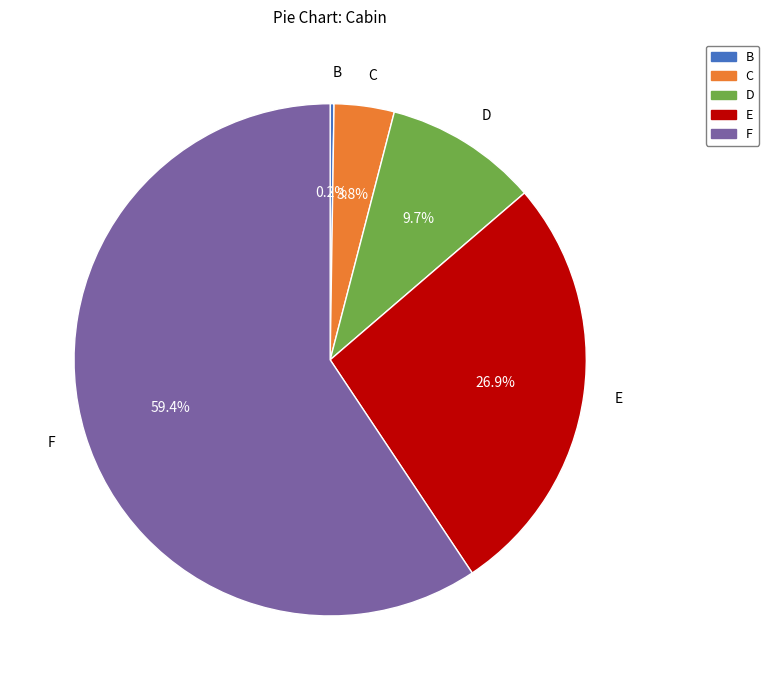

What is the largest slice in the pie chart?

F